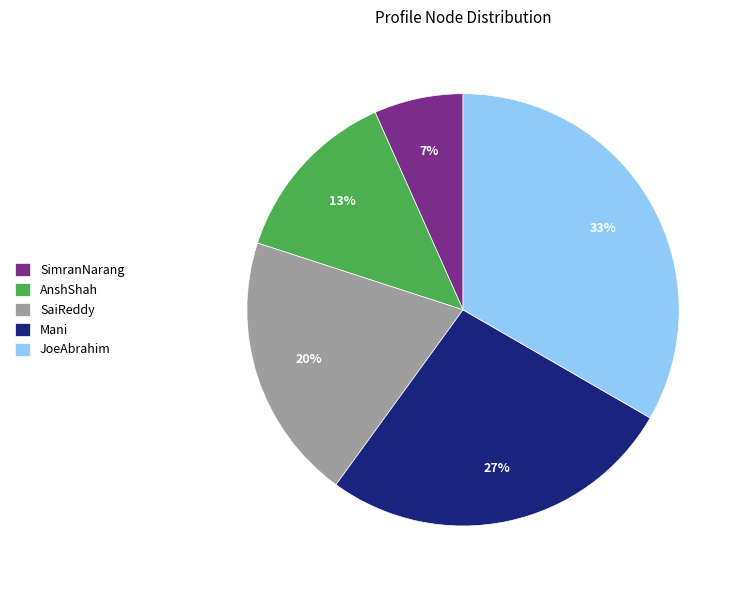

What percentage is the AnshShah slice, to the nearest percent?

13%